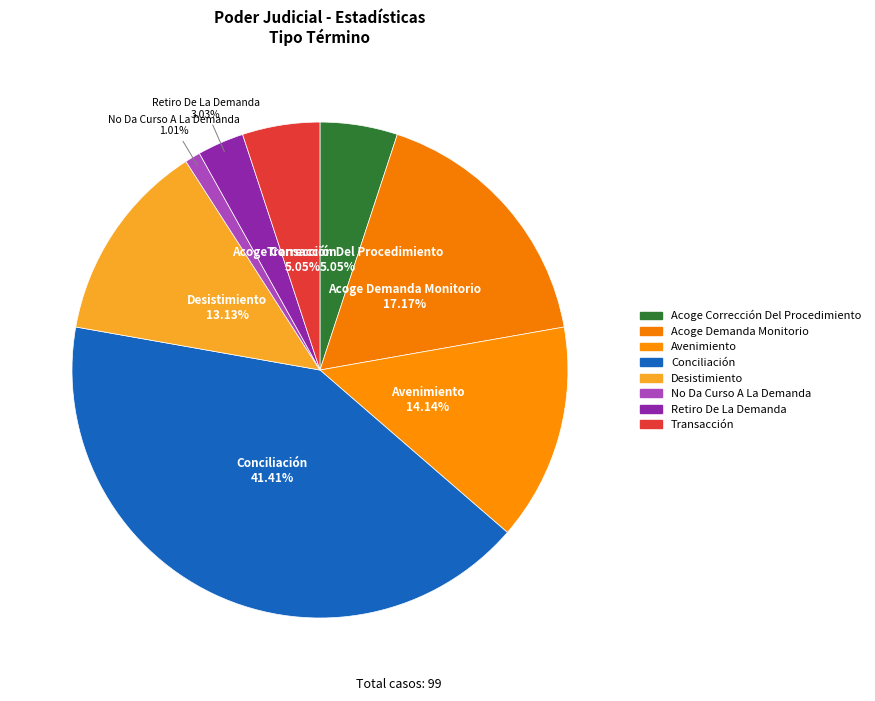

Is there a majority slice in this chart?

No